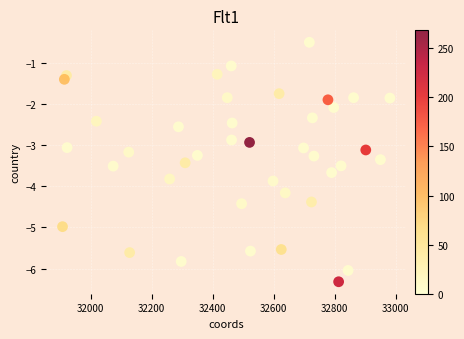

What is the range of Y values (max minus min)?

5.8